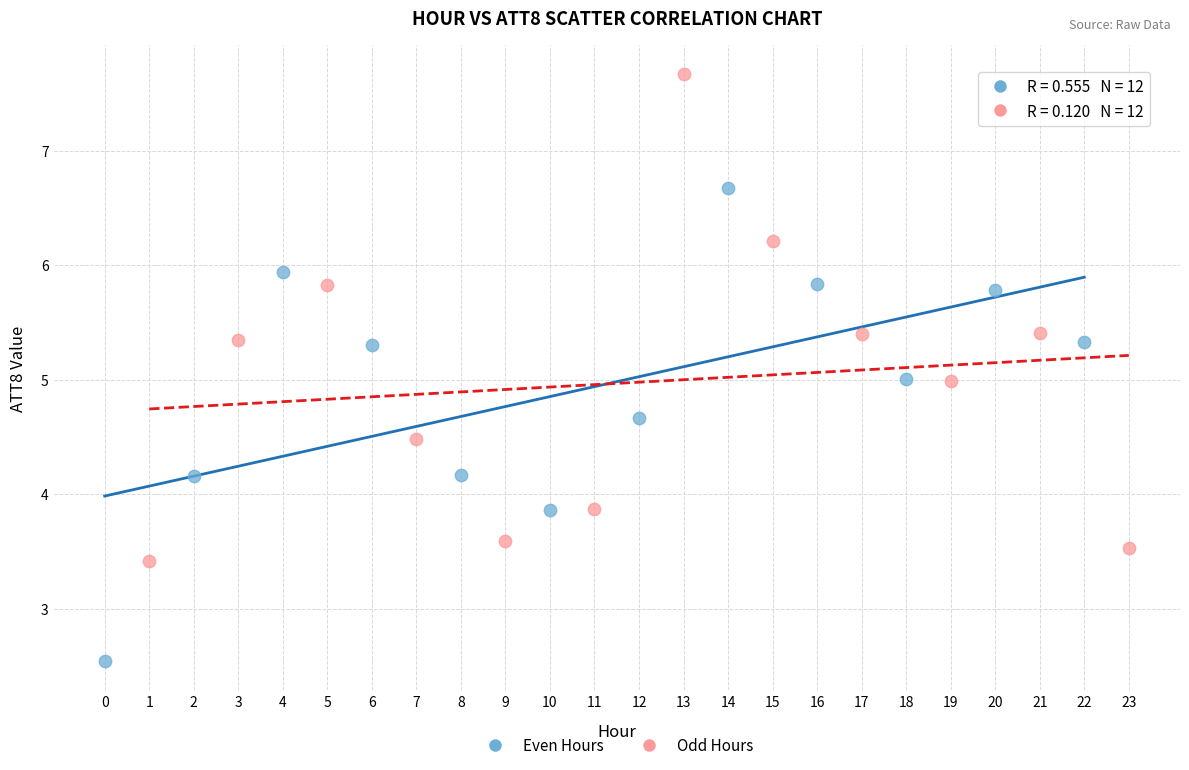

Which series reaches the maximum Y coordinate?

Odd Hours